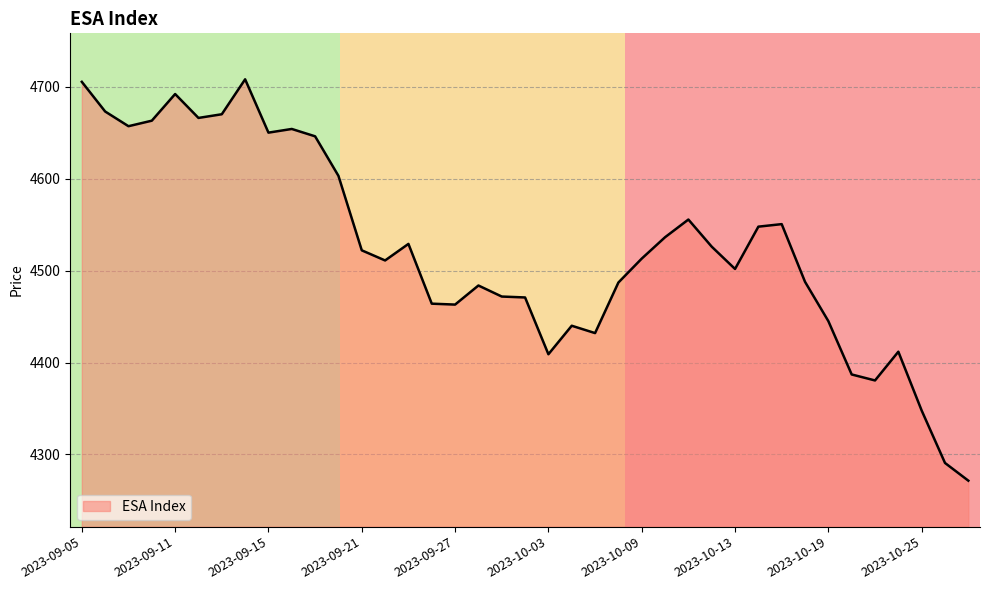

What is the maximum value shown in the chart?

4708.0